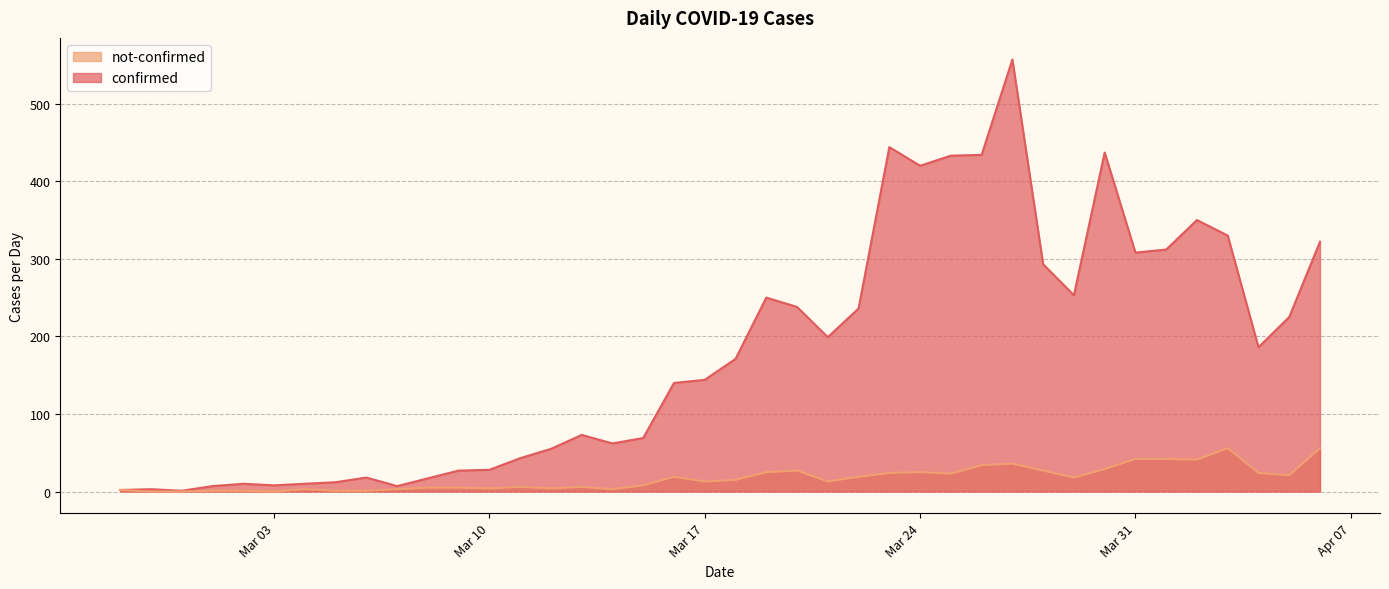

How many interior local valleys does the not-confirmed series have?

10